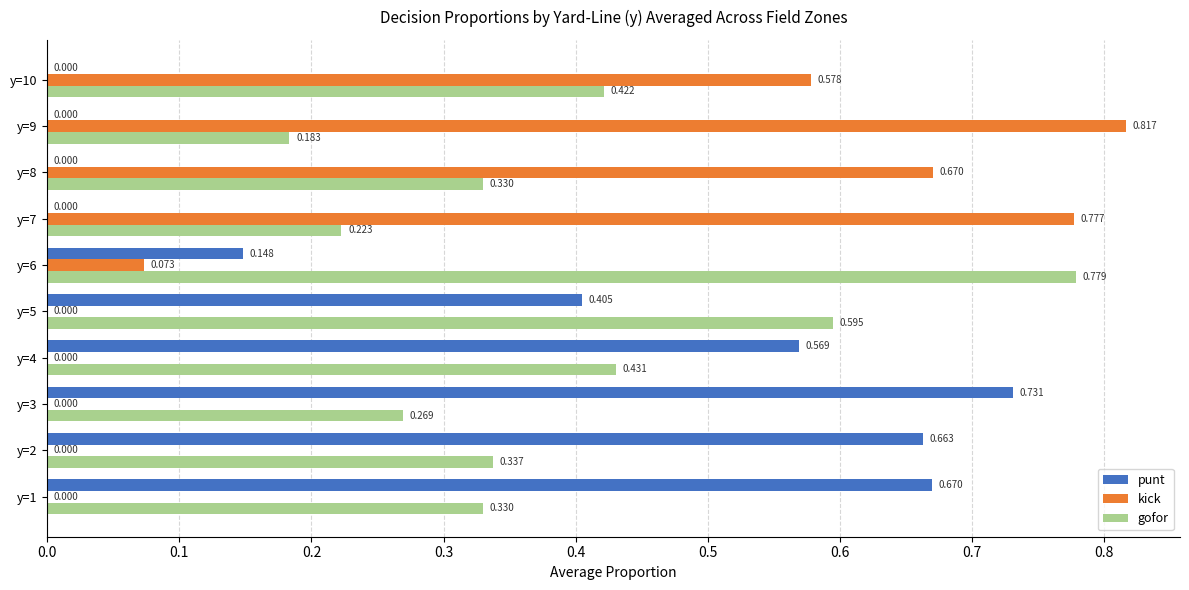

Is the value of gofor at y=9 greater than the value of punt at y=6?

Yes